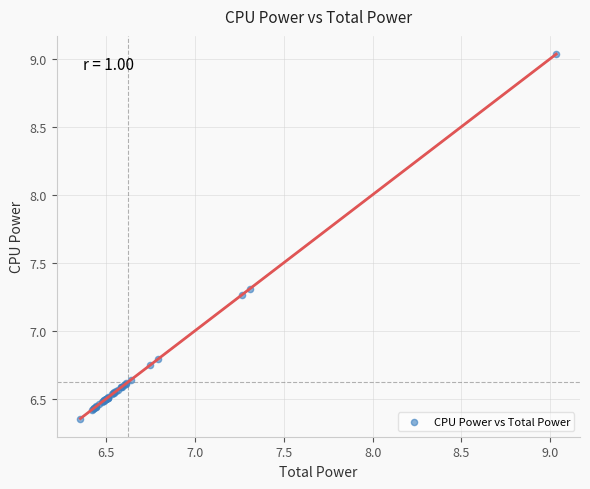

What Y value in the scatter plot is closest to 7?

6.8